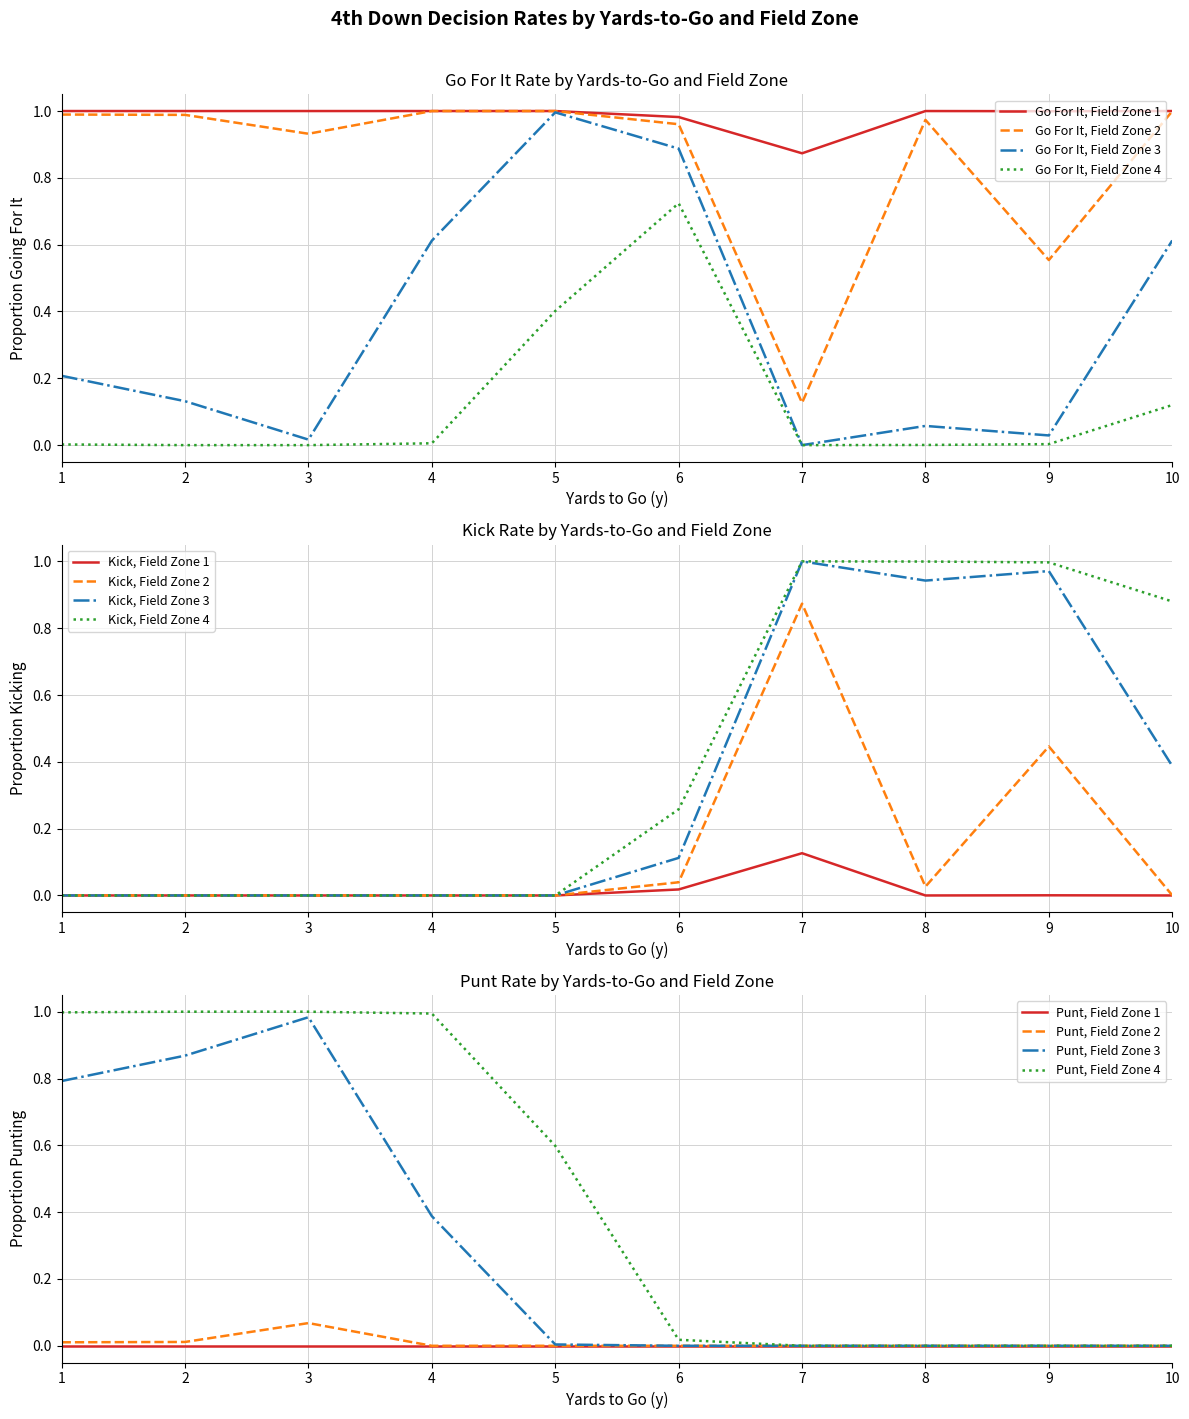

At which category does the chart reach its minimum across all series?

8